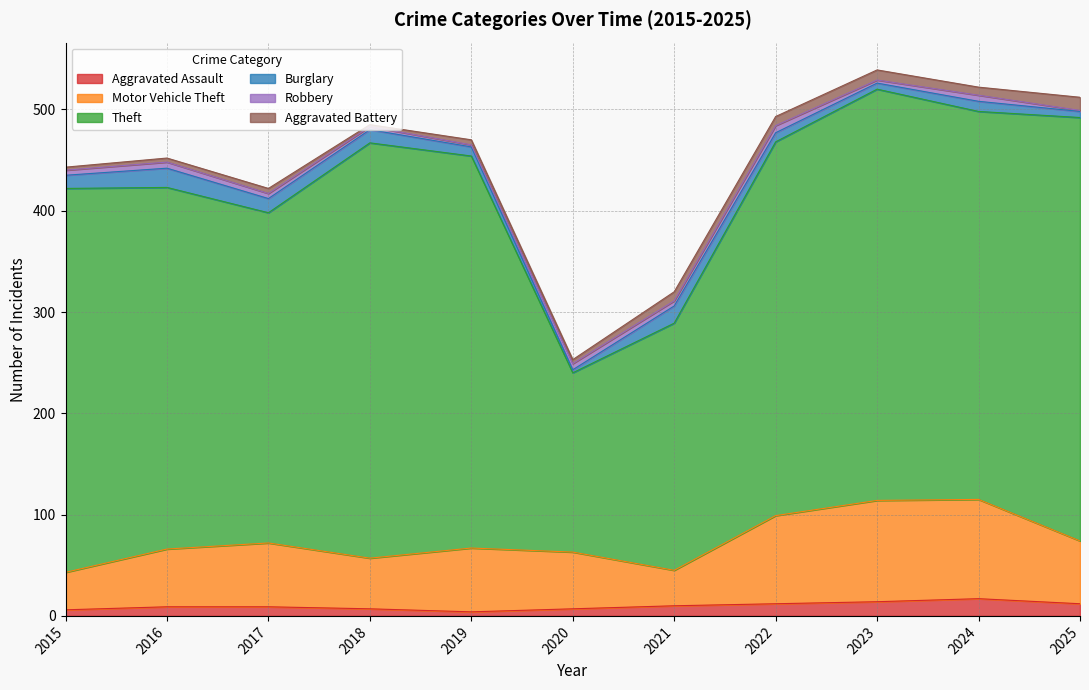

List the series in order of their peak value, highest first.

Theft, Motor Vehicle Theft, Burglary, Aggravated Assault, Aggravated Battery, Robbery